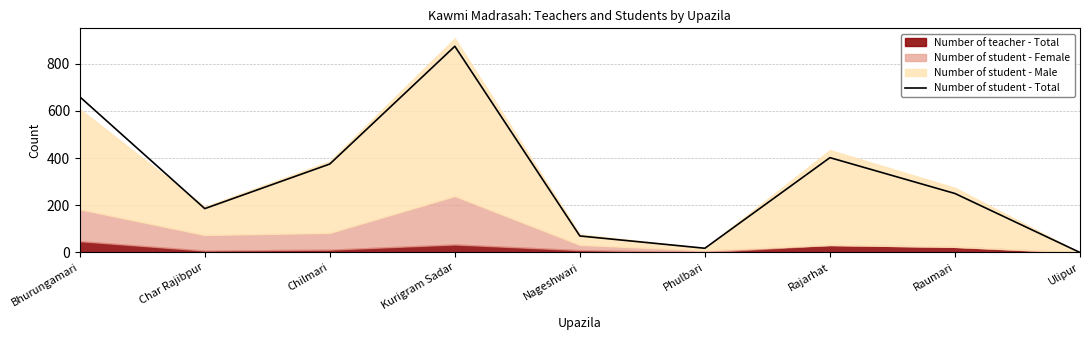

How many values exceed 250?

4